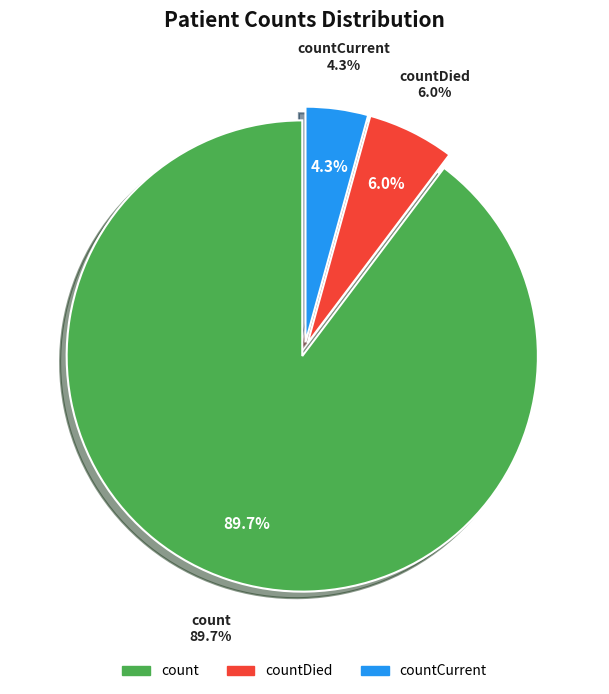

To the nearest percent, what percentage of the pie is countDied?

6%